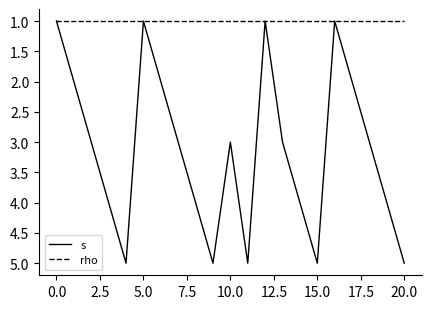

Rank the series by their average value, from highest to lowest.

s, rho